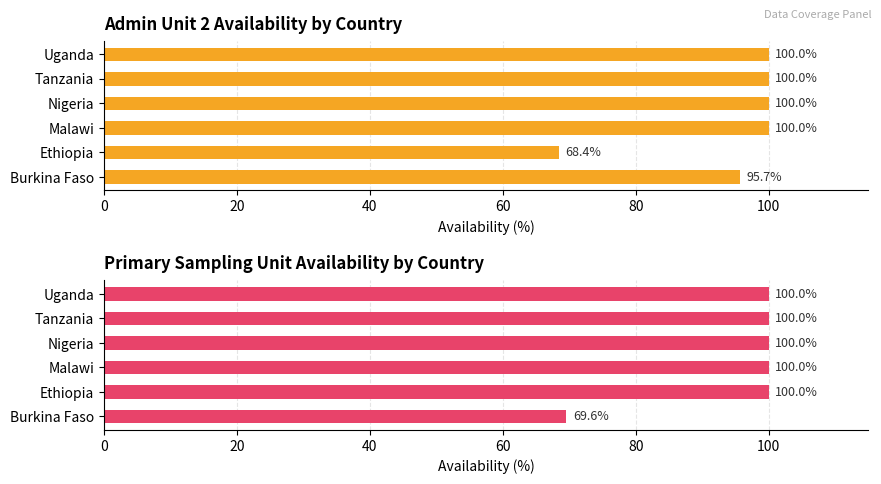

Does the chart contain any negative values?

No